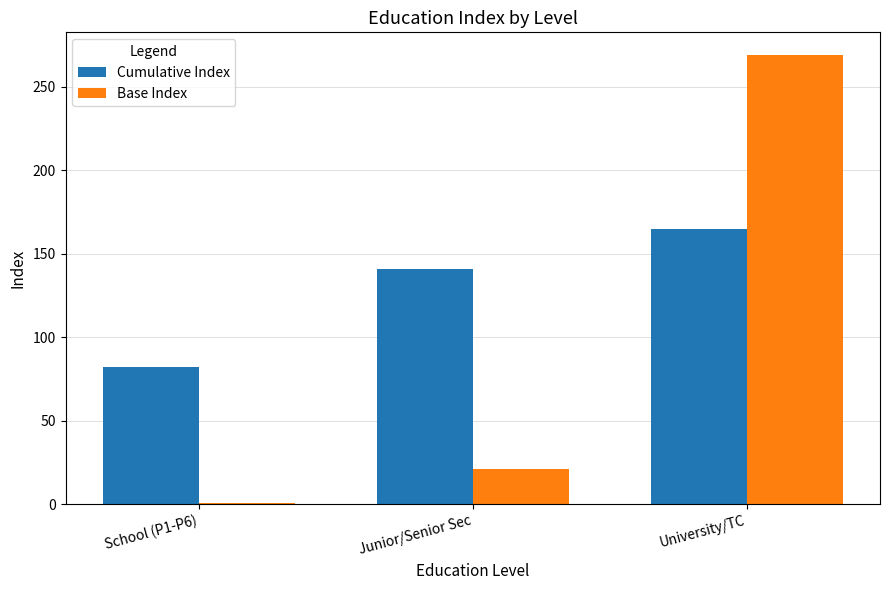

How many bars are there in total?

6